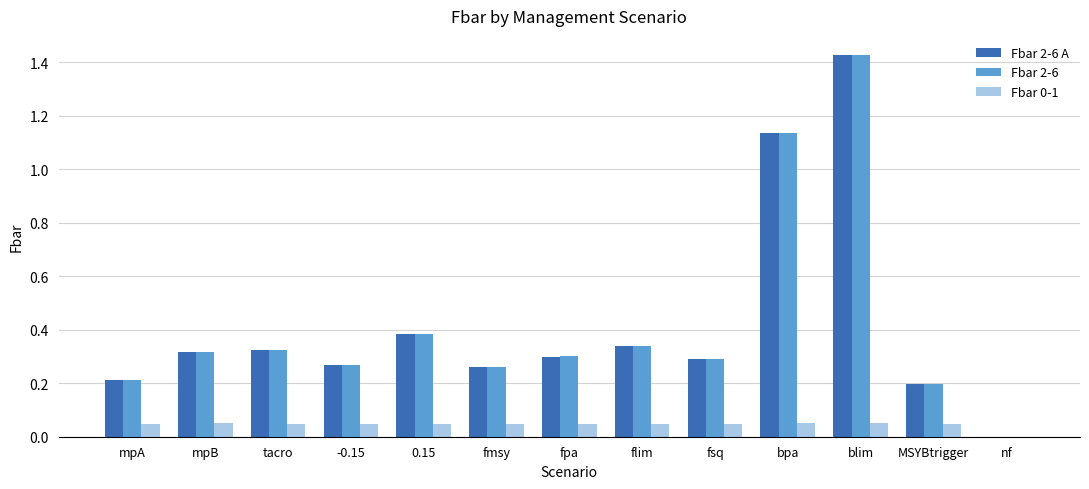

How many distinct data groups are displayed?

3